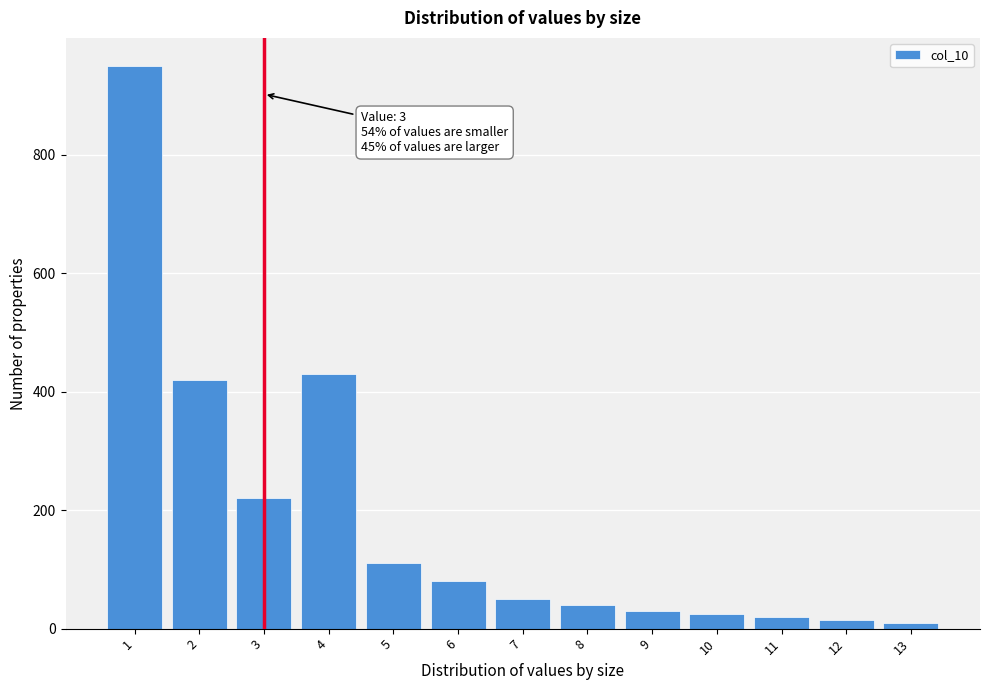

Reading right to left, extract all data points from this chart.

13=10	12=15	11=20	10=25	9=30	8=40	7=50	6=80	5=110	4=430	3=220	2=420	1=950